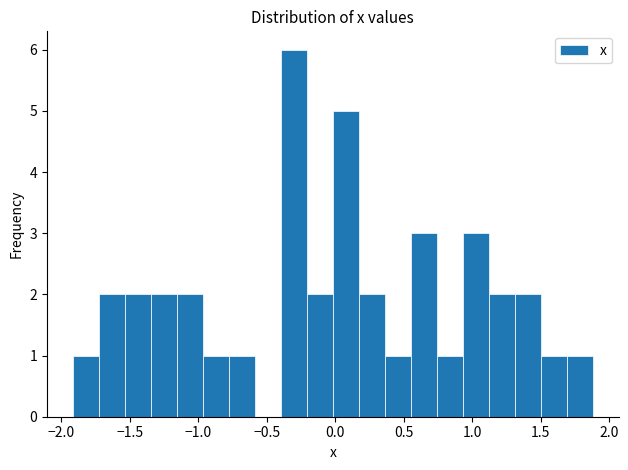

Around what value on the x-axis is the tallest bar? Give the approximate position of its centre, as read against the axis.

-0.30